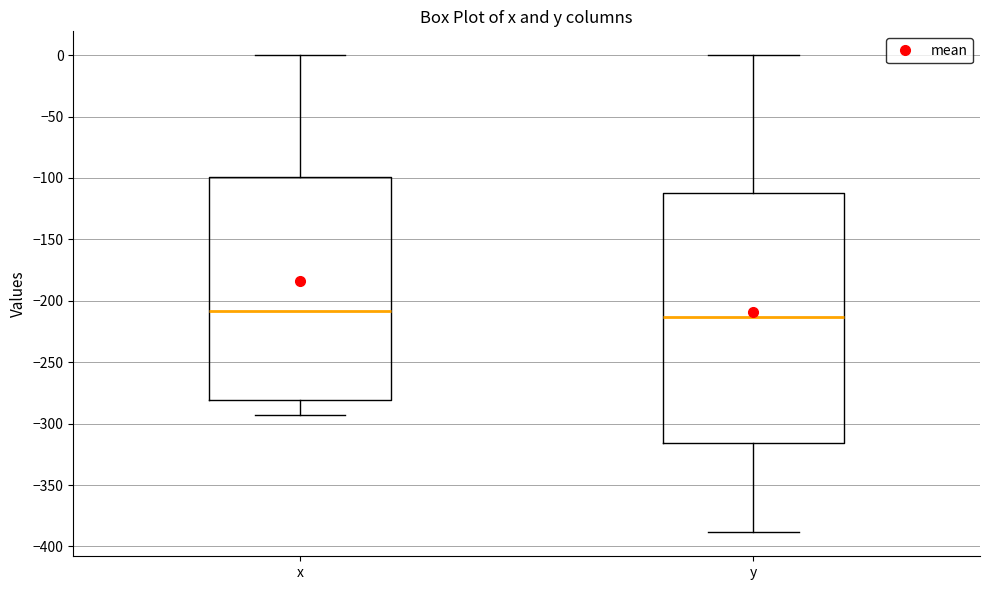

Reading left to right, read every box against the y-axis: the position of its median line, the range the box covers, and the ends of its whiskers. The values are not printed on the chart, so give them approximately, as read against the axis.

x: median -210, box -280 to -100, whiskers -295 to 0
y: median -215, box -315 to -115, whiskers -390 to 0